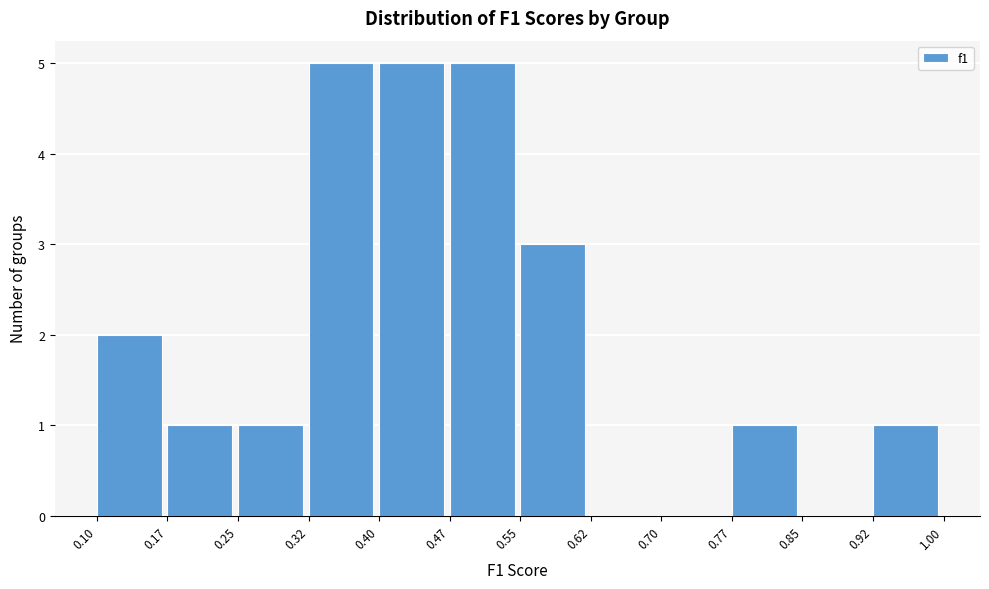

Reading left to right, transcribe this chart: for each bar, give the range it covers on the x-axis and its height. The values are not printed on the chart, so give them approximately, as read against the axis.

0.10 to 0.17: 2
0.17 to 0.25: 1
0.25 to 0.32: 1
0.32 to 0.40: 5
0.40 to 0.47: 5
0.47 to 0.55: 5
0.55 to 0.62: 3
0.62 to 0.70: 0
0.70 to 0.77: 0
0.77 to 0.85: 1
0.85 to 0.92: 0
0.92 to 1.00: 1